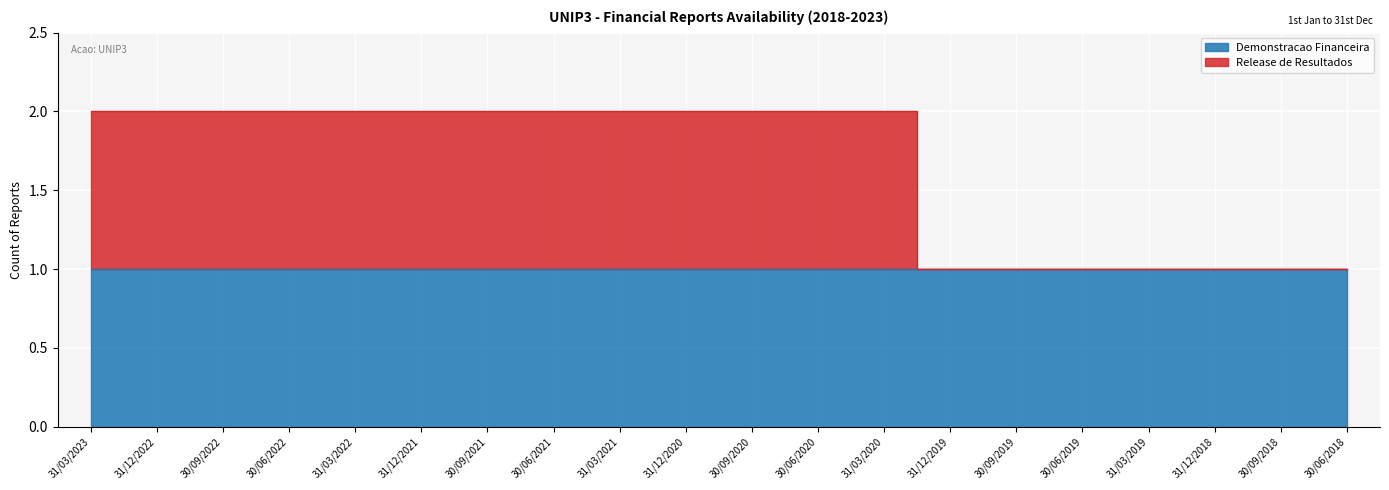

What is the maximum value shown in the chart?

2